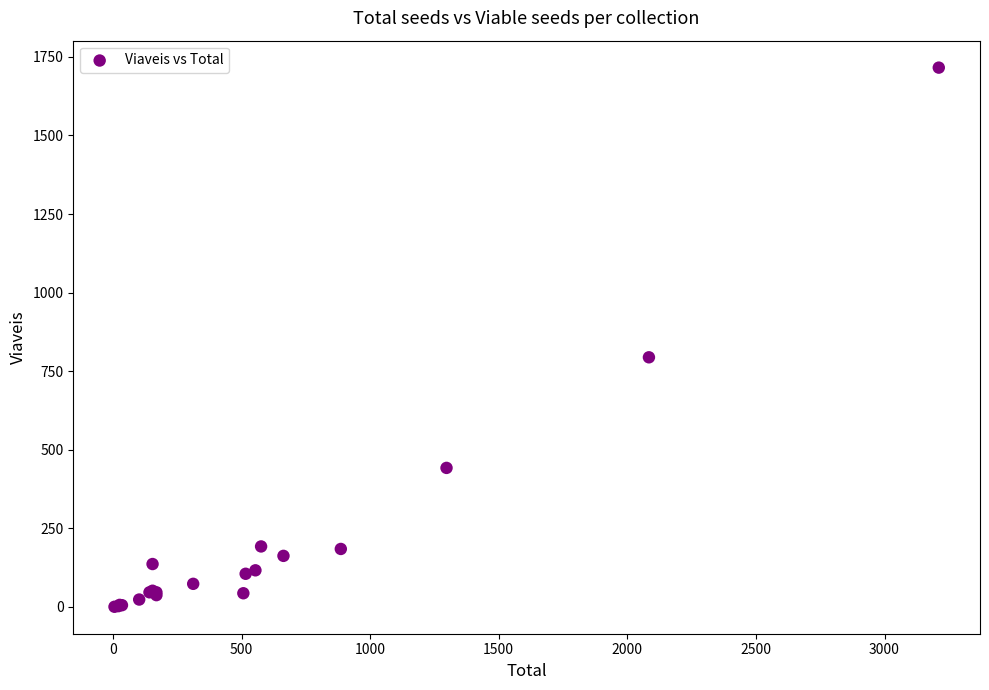

What Y value in the scatter plot is closest to 858?

794